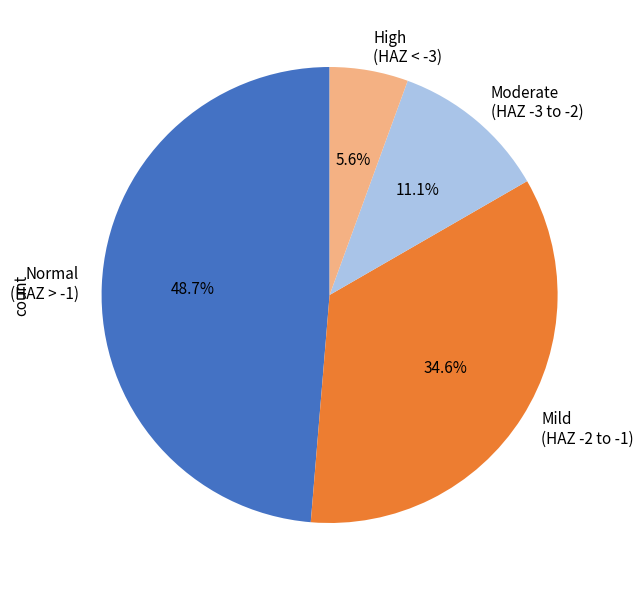

Do Normal (HAZ > -1) and High (HAZ < -3) together represent more than half of the pie?

Yes